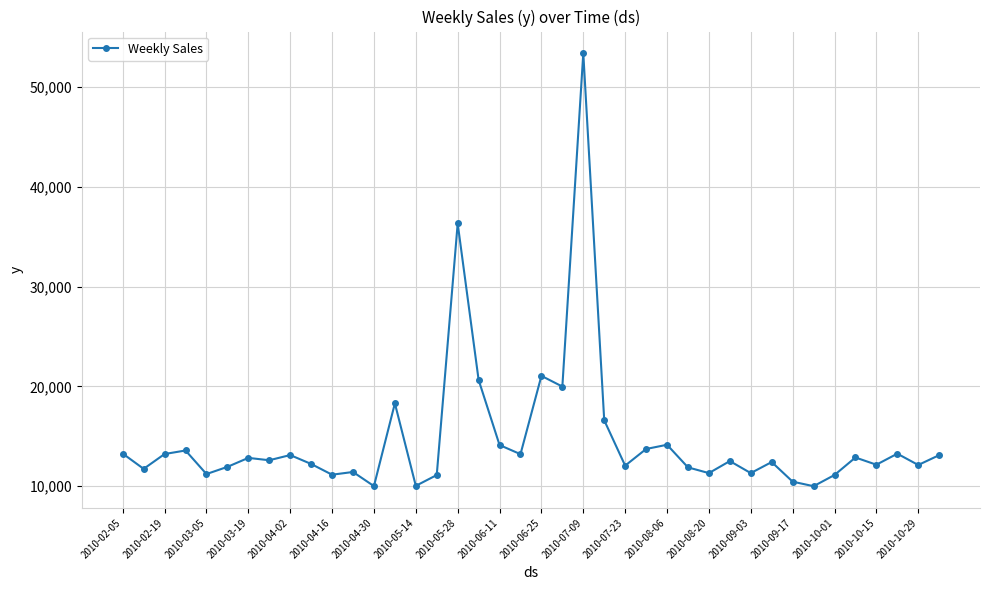

True or false: the data has more than 0 interior local peaks.

True